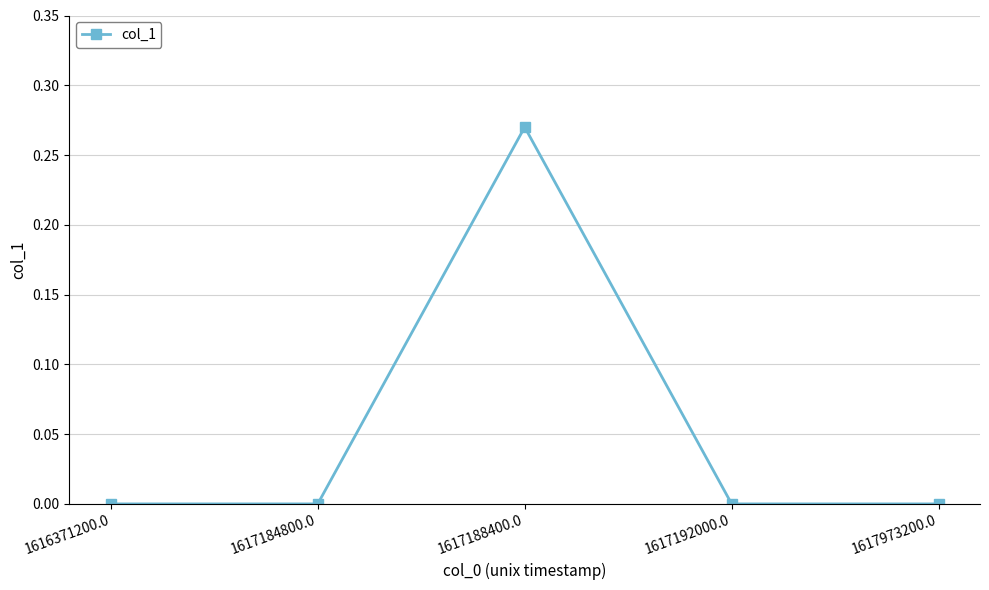

At which category does the chart reach its peak across all series?

1617188400.0